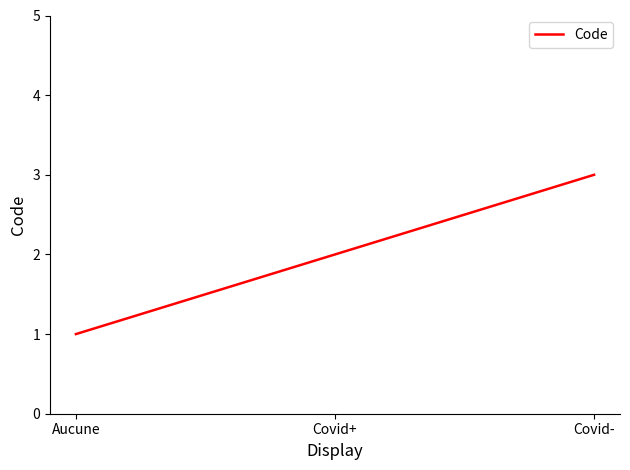

What is the difference between the values at Aucune and Covid+?

1